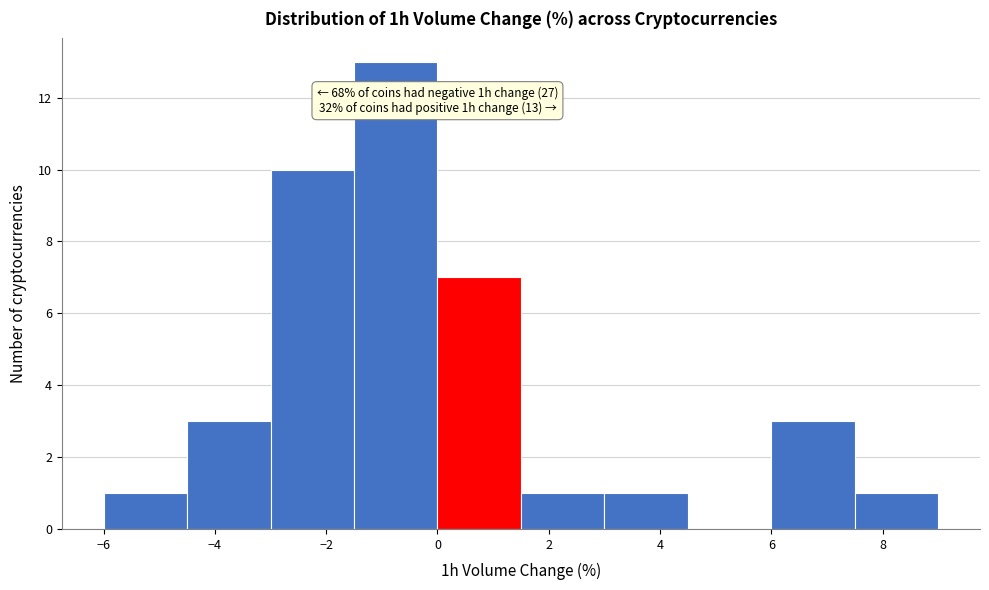

Which range on the x-axis has the tallest bar?

-1.5 to 0.0